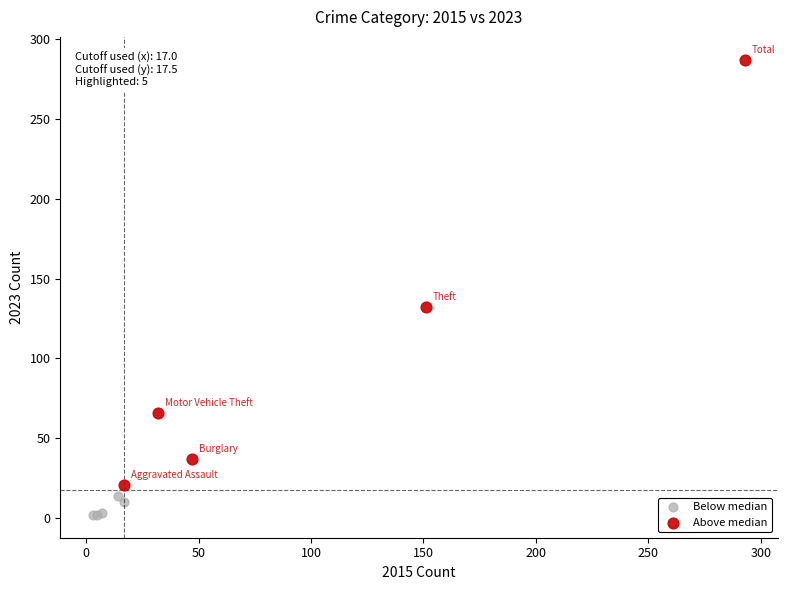

Which series has the widest spread of Y values?

Above median